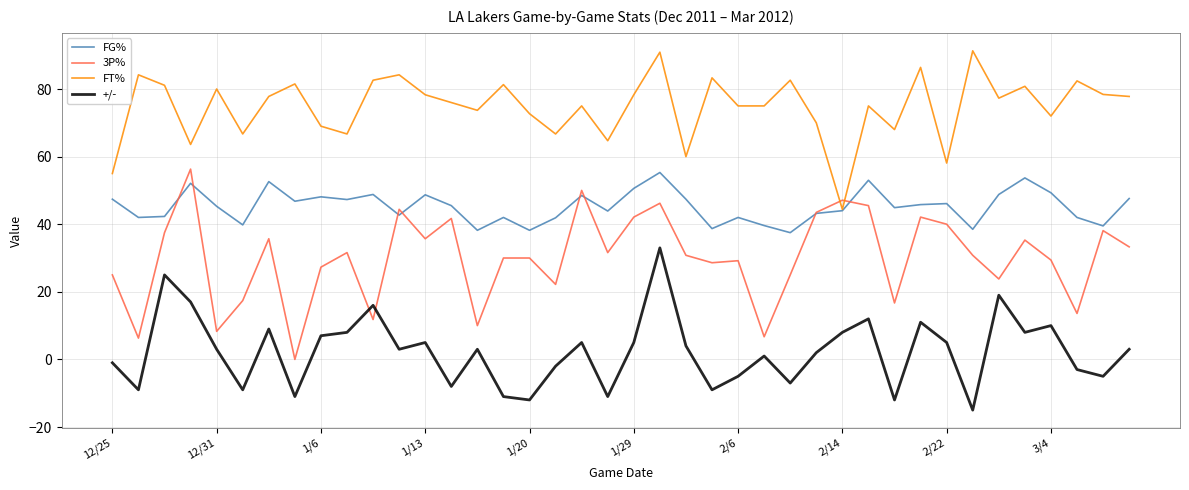

How many times do +/- and 3P% cross each other?

2